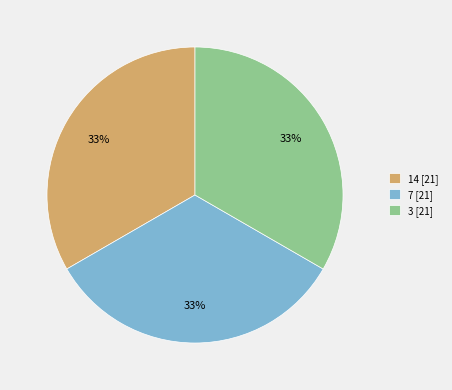

To the nearest percent, what is the combined percentage of 3 [21] and 7 [21]?

67%